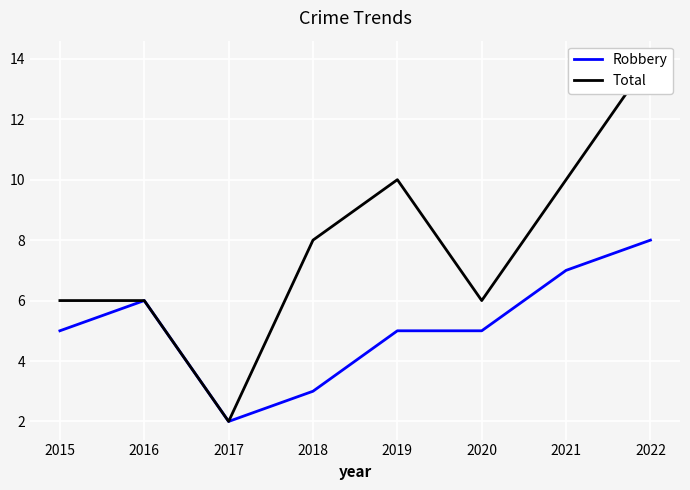

Rank the series by their maximum value, from lowest to highest.

Robbery, Total